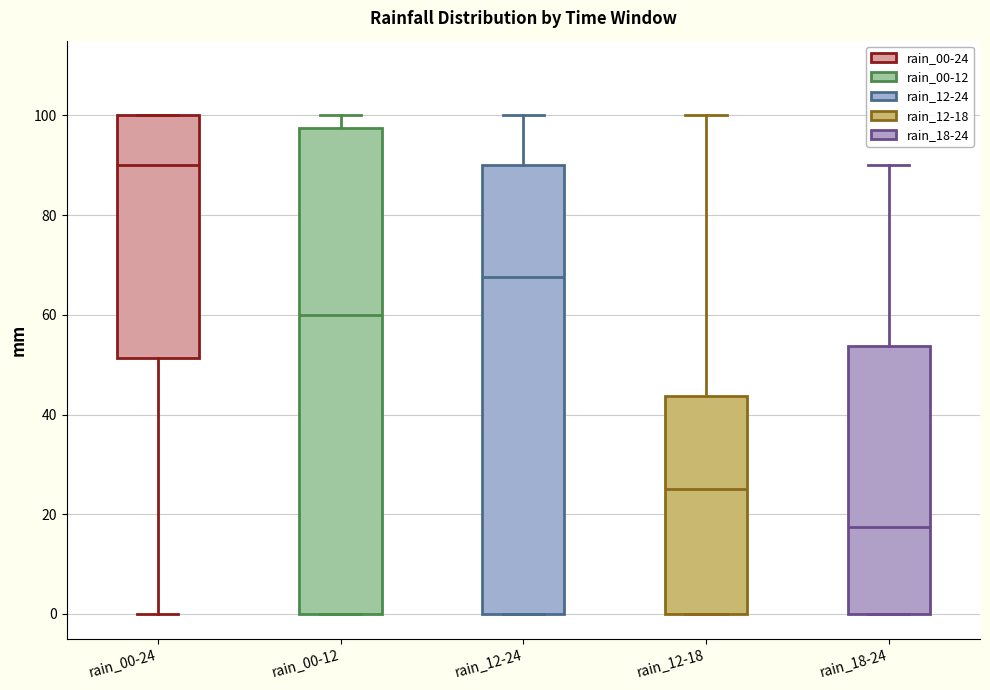

Reading left to right, transcribe this box plot: for each box, give where its median line is, the range the box spans, and where its two whiskers end, as read against the y-axis. The values are not printed on the chart, so give them approximately, as read against the axis.

rain_00-24: median 90, box 52 to 100, whiskers 0 to 100
rain_00-12: median 60, box 0 to 98, whiskers 0 to 100
rain_12-24: median 68, box 0 to 90, whiskers 0 to 100
rain_12-18: median 26, box 0 to 44, whiskers 0 to 100
rain_18-24: median 18, box 0 to 54, whiskers 0 to 90